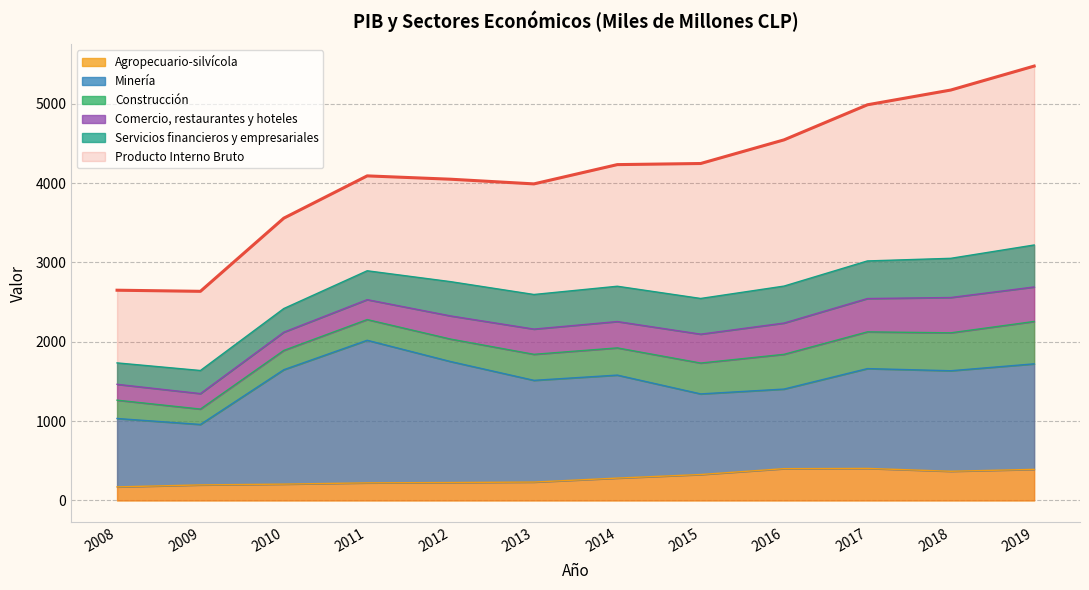

What are all the series names shown in the legend?

Producto Interno Bruto, Agropecuario-silvícola, Minería, Construcción, Comercio, restaurantes y hoteles, Servicios financieros y empresariales